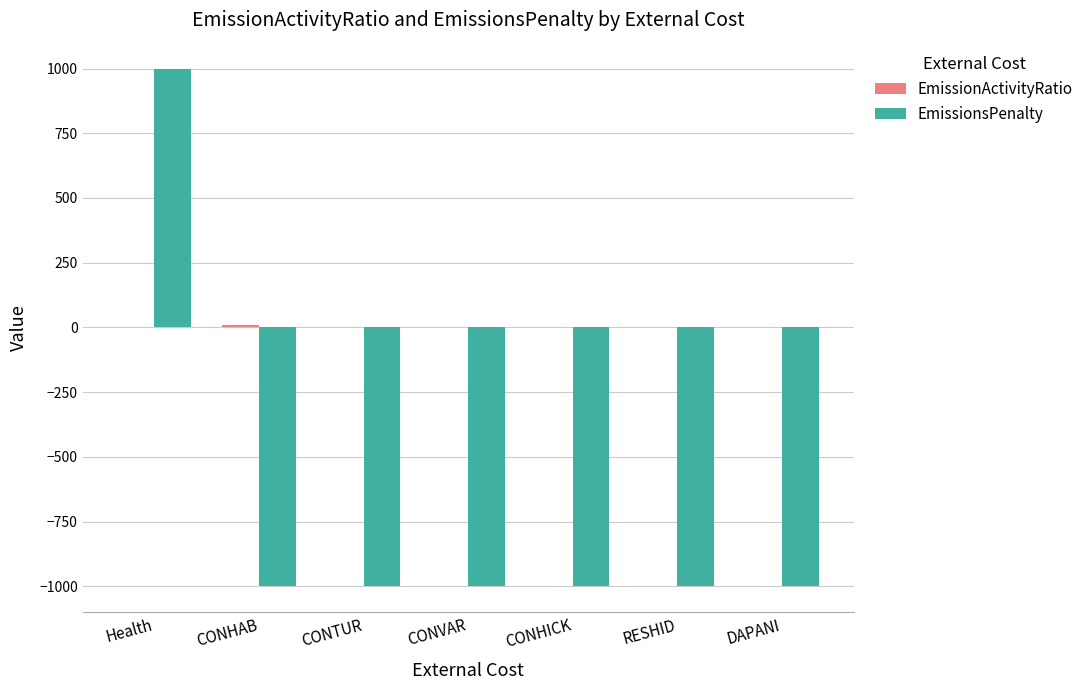

What is the average value of the EmissionsPenalty series?

-714.3